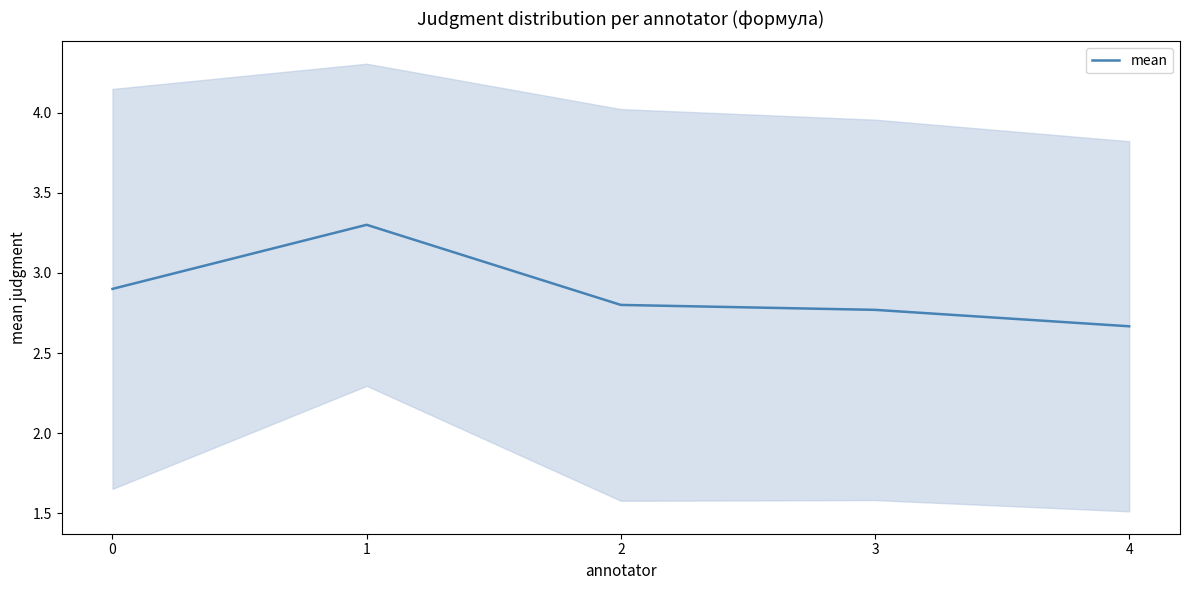

Count the values in the range 2 to 3.

4